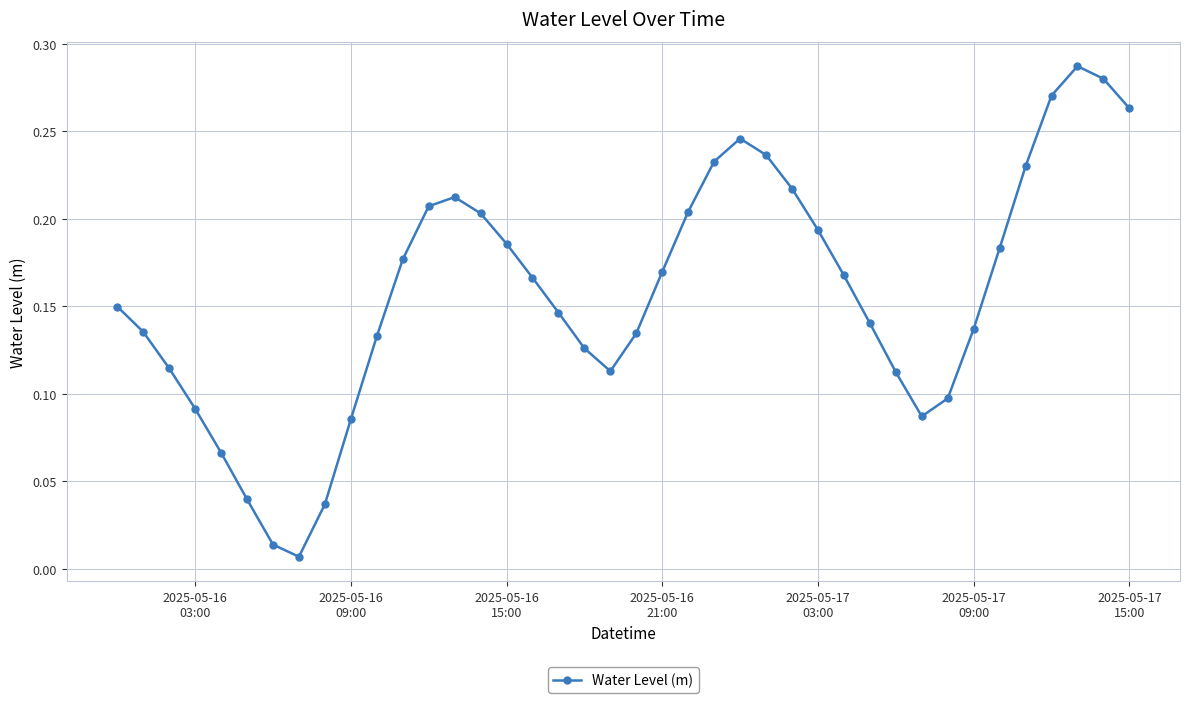

How many lines are shown in the chart?

1